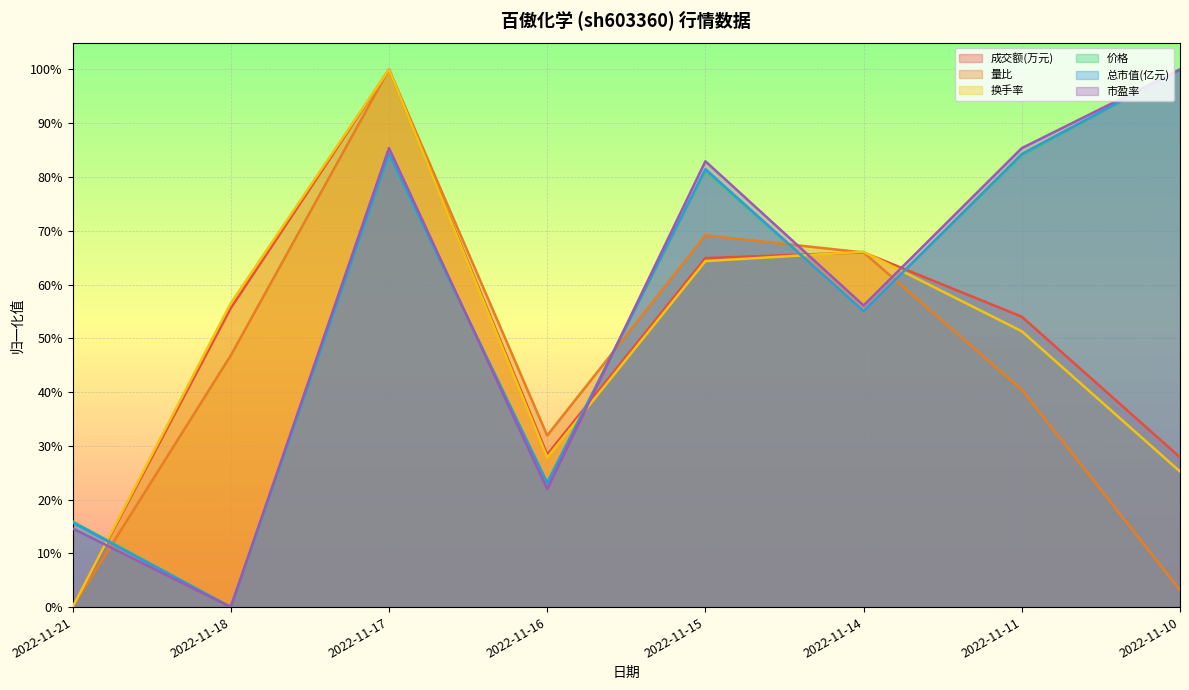

The value of 成交额(万元) at 2022-11-21 is 0.0. True or false?

True